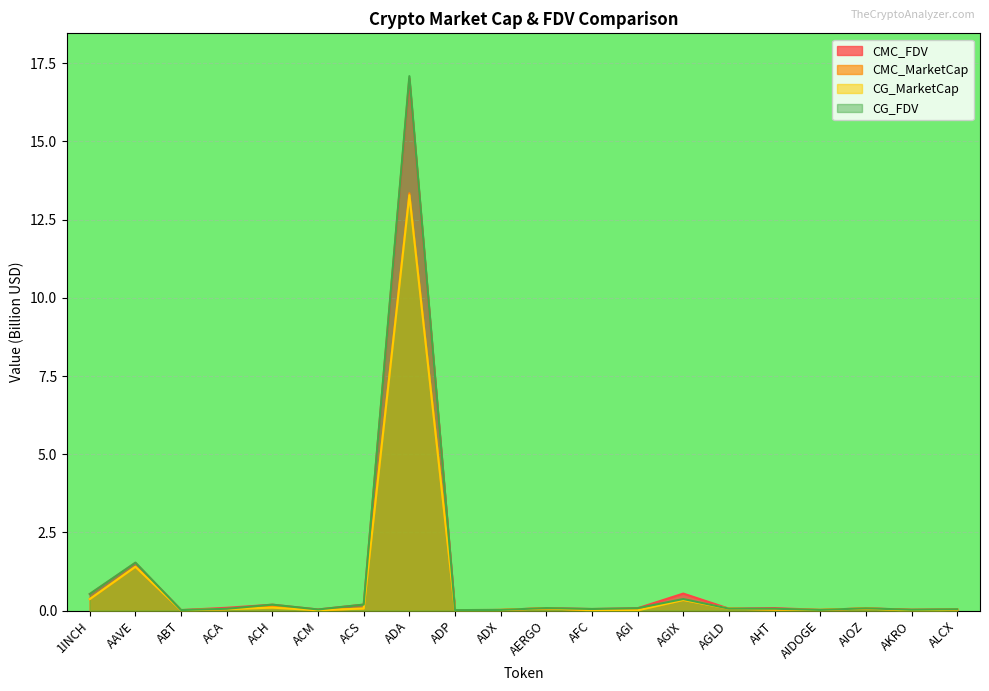

Reading left to right, transcribe all the data shown in this chart.

CMC_FDV: 1INCH=0.5	AAVE=1.5	ABT=0.0	ACA=0.1	ACH=0.2	ACM=0.0	ACS=0.2	ADA=17.0	ADP=0.0	ADX=0.0	AERGO=0.1	AFC=0.1	AGI=0.1	AGIX=0.5	AGLD=0.1	AHT=0.1	AIDOGE=0.0	AIOZ=0.1	AKRO=0.0	ALCX=0.0
CMC_MarketCap: 1INCH=0.4	AAVE=1.4	ABT=0.0	ACA=0.0	ACH=0.1	ACM=0.0	ACS=0.1	ADA=13.3	ADP=0.0	ADX=0.0	AERGO=0.1	AFC=0.0	AGI=0.0	AGIX=0.3	AGLD=0.1	AHT=0.0	AIDOGE=0.0	AIOZ=0.1	AKRO=0.0	ALCX=0.0
CG_MarketCap: 1INCH=0.4	AAVE=1.4	ABT=0.0	ACA=0.0	ACH=0.1	ACM=0.0	ACS=0.1	ADA=13.3	ADP=0.0	ADX=0.0	AERGO=0.1	AFC=0.0	AGI=0.0	AGIX=0.3	AGLD=0.1	AHT=0.0	AIDOGE=0.0	AIOZ=0.1	AKRO=0.0	ALCX=0.0
CG_FDV: 1INCH=0.5	AAVE=1.5	ABT=0.0	ACA=0.1	ACH=0.2	ACM=0.0	ACS=0.2	ADA=17.1	ADP=0.0	ADX=0.0	AERGO=0.1	AFC=0.1	AGI=0.1	AGIX=0.4	AGLD=0.1	AHT=0.1	AIDOGE=0.0	AIOZ=0.1	AKRO=0.0	ALCX=0.0